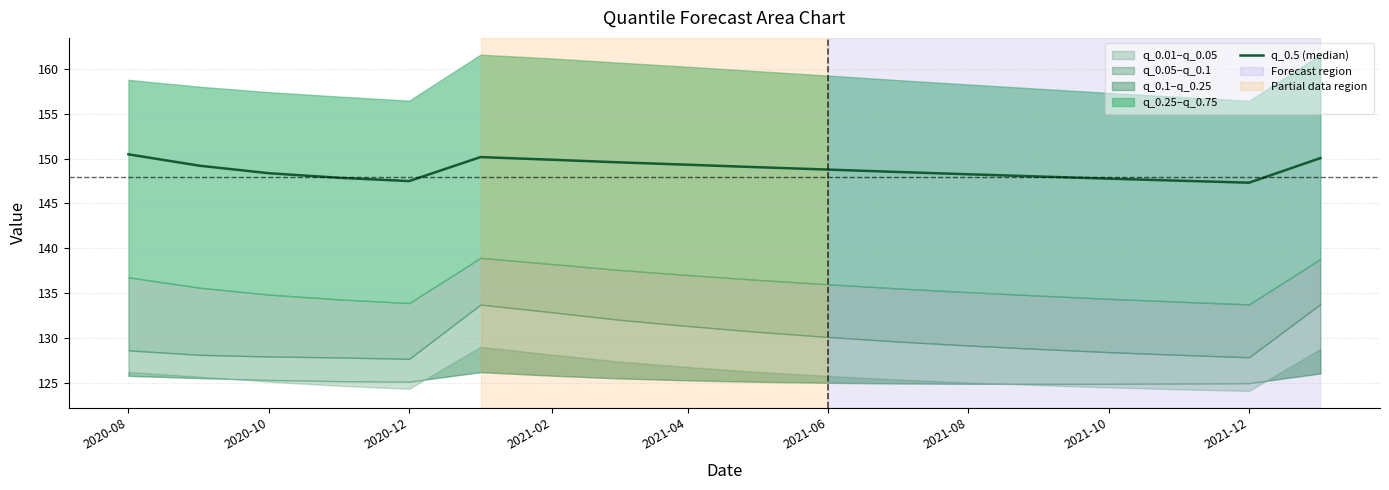

True or false: the data shows 240.8 at 2021-10.

False